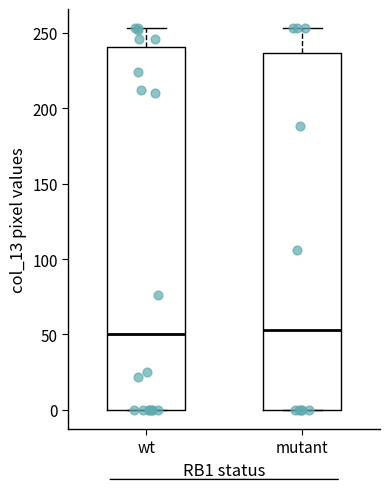

Reading left to right, transcribe this box plot: for each box, give where its median line is, the range the box spans, and where its two whiskers end, as read against the y-axis. The values are not printed on the chart, so give them approximately, as read against the axis.

wt: median 50, box 0 to 240, whiskers 0 to 255
mutant: median 55, box 0 to 235, whiskers 0 to 255